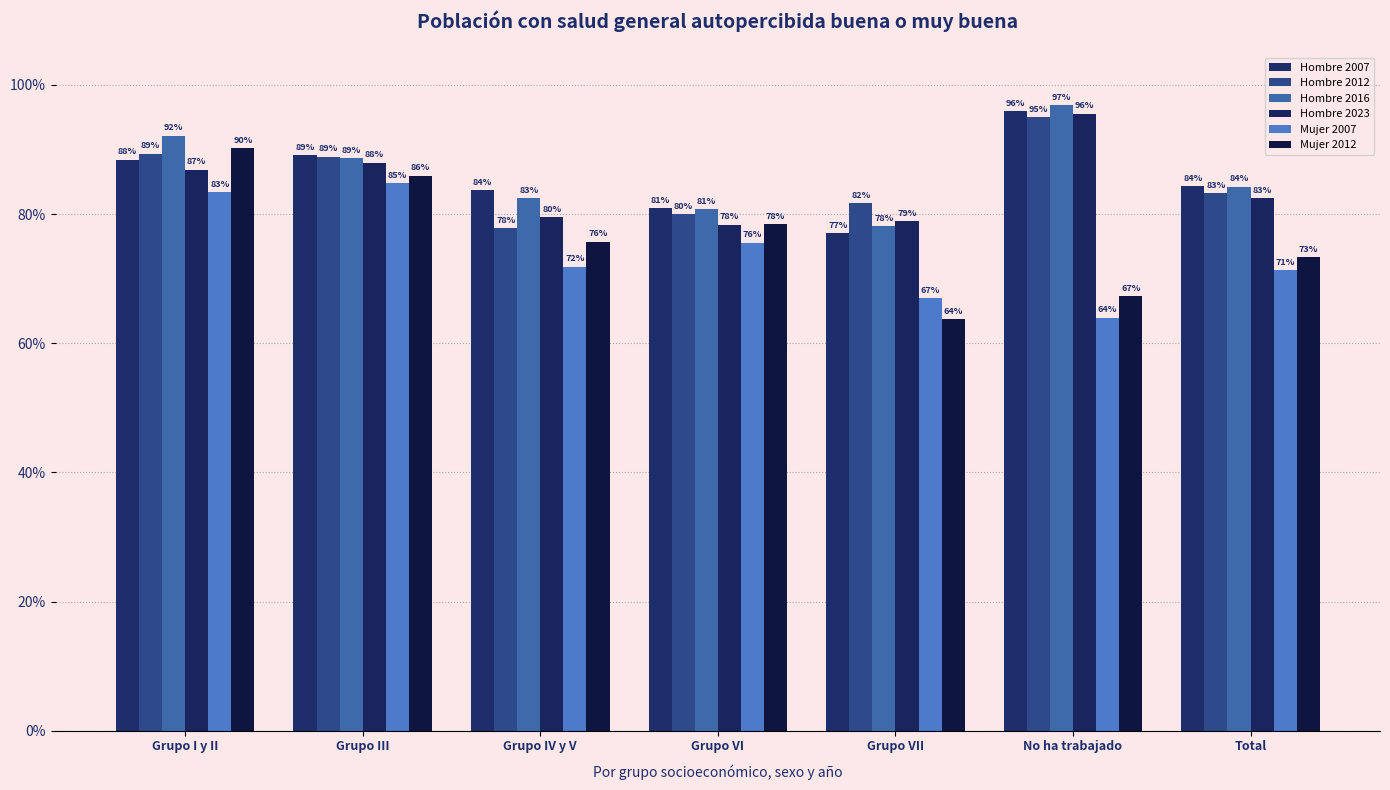

Which category has the highest value in the Mujer 2012 series?

Grupo I y II